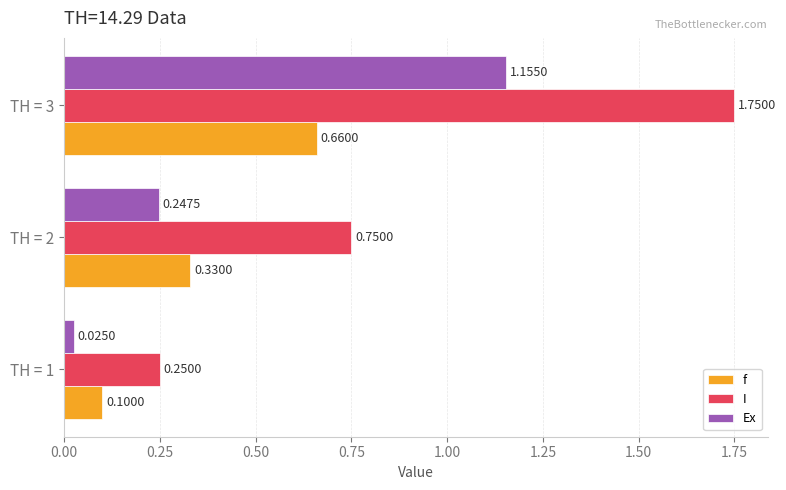

What is the total value across all series at TH = 2?

1.3